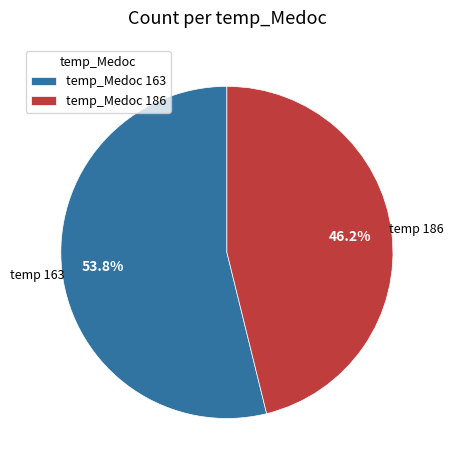

Which category accounts for the majority?

temp_Medoc 163